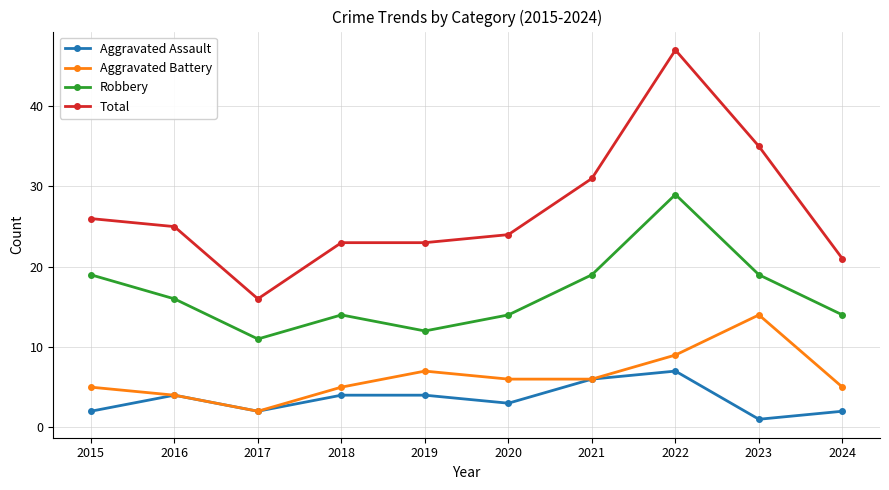

Reading left to right, transcribe all the data shown in this chart.

Aggravated Assault: 2	4	2	4	4	3	6	7	1	2
Aggravated Battery: 5	4	2	5	7	6	6	9	14	5
Robbery: 19	16	11	14	12	14	19	29	19	14
Total: 26	25	16	23	23	24	31	47	35	21